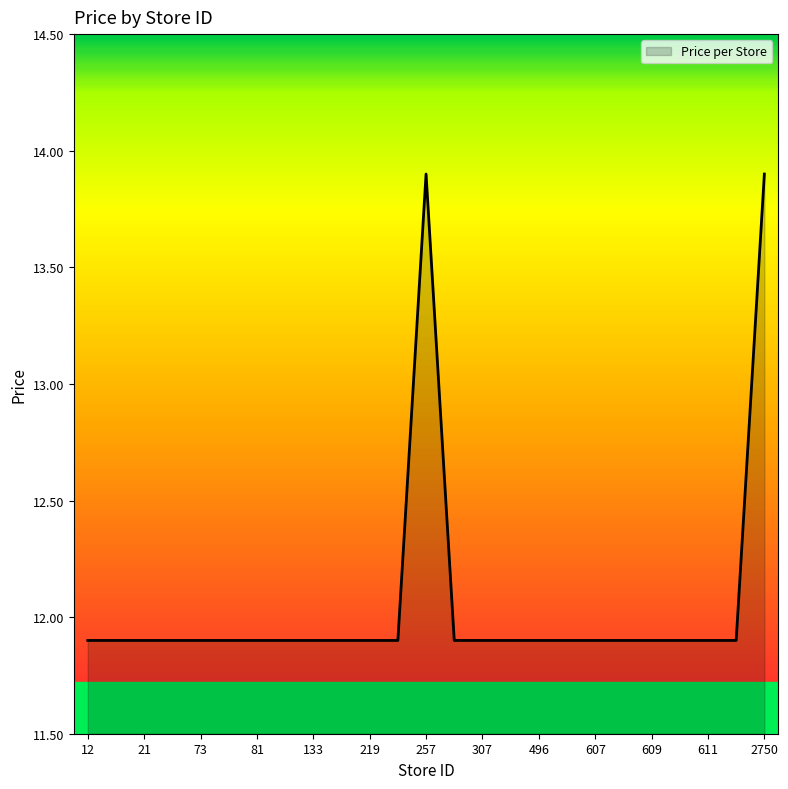

What is the difference between the maximum and minimum values?

2.0